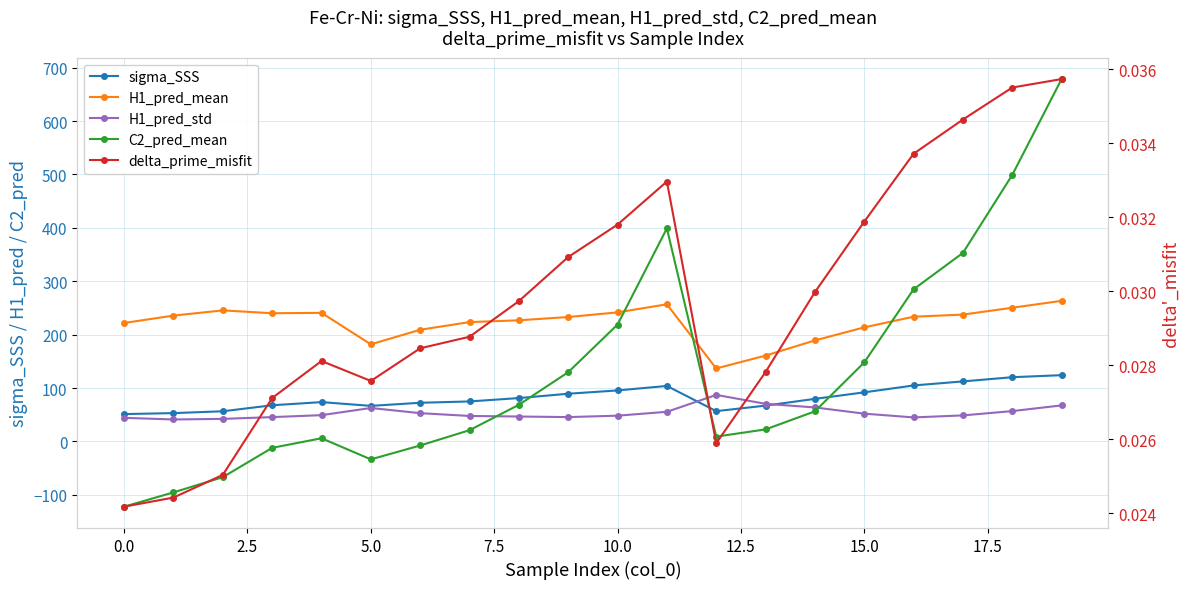

What are all the series names shown in the legend?

sigma_SSS, H1_pred_mean, H1_pred_std, C2_pred_mean, delta_prime_misfit